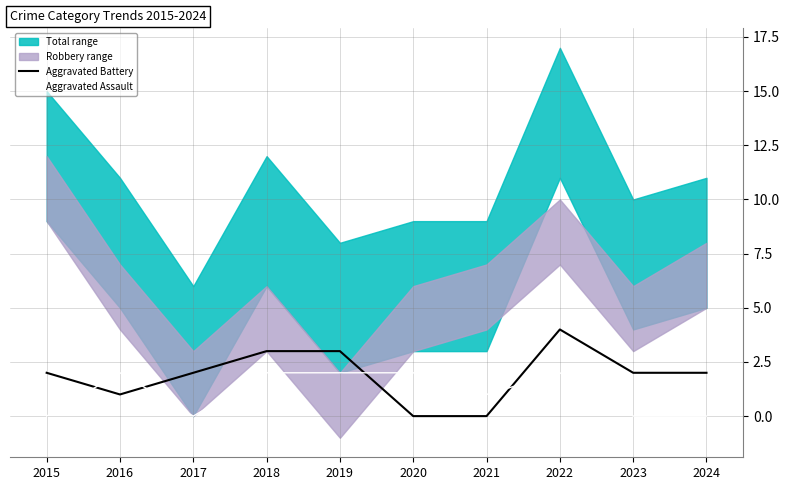

How many intersections are there between Aggravated Battery and Aggravated Assault?

4